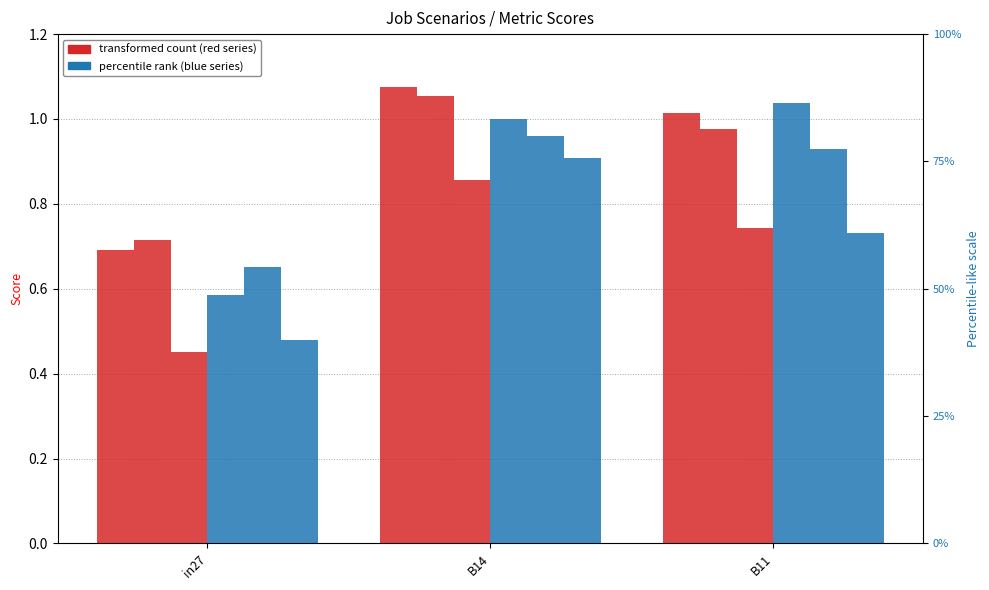

What is the label of the 2nd bar from the right?

B14